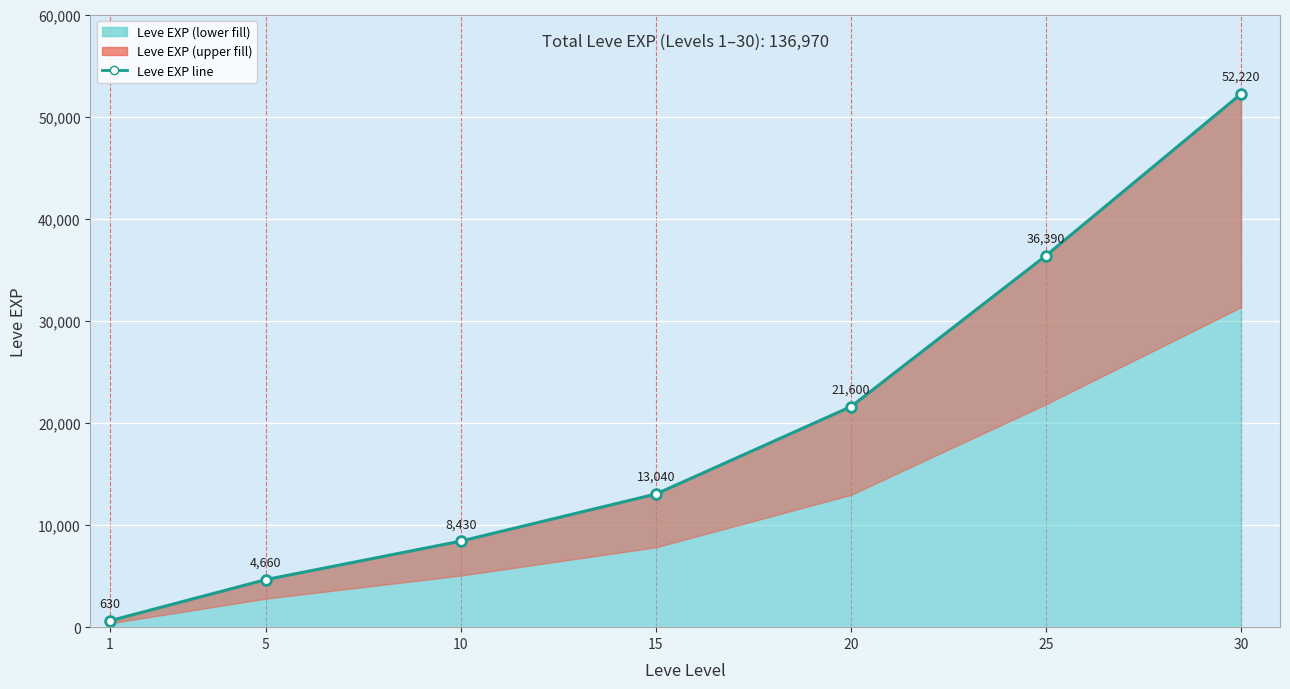

How many lines are shown in the chart?

1